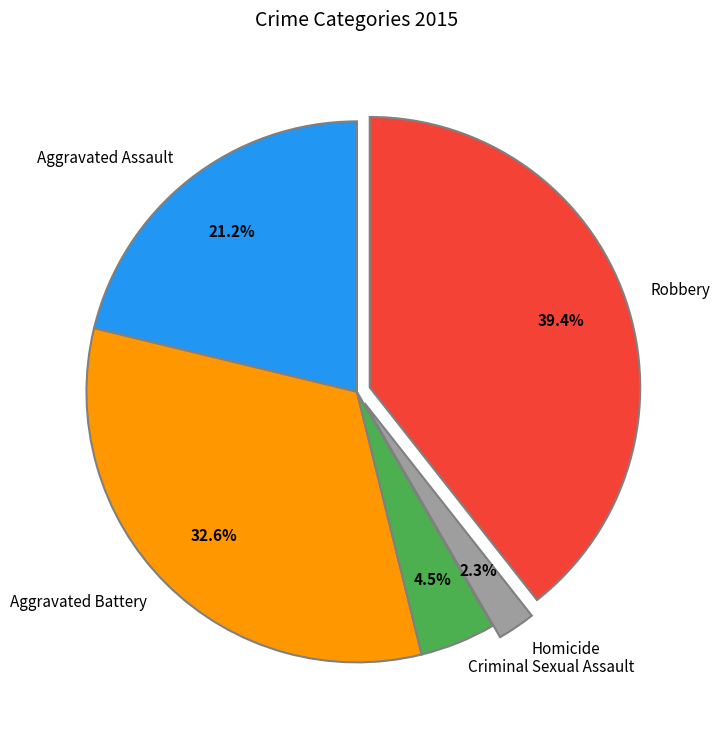

Between Homicide and Criminal Sexual Assault, which is larger?

Criminal Sexual Assault